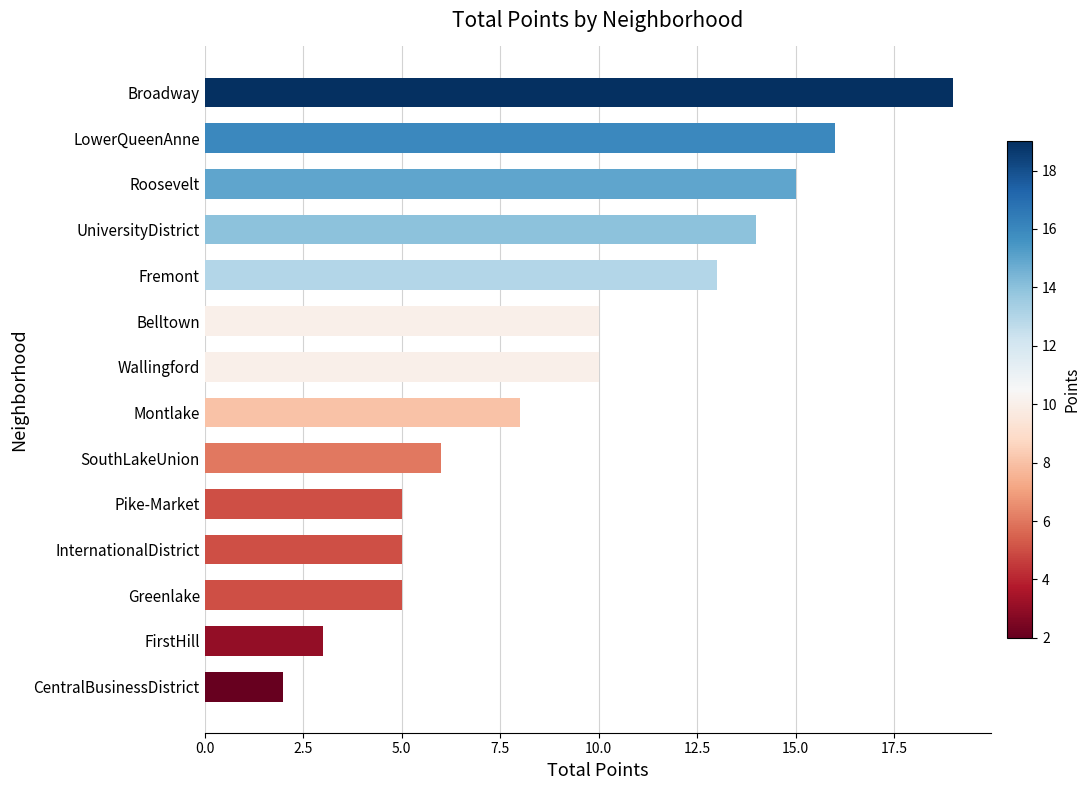

Is it true that the value at Wallingford is 10?

True